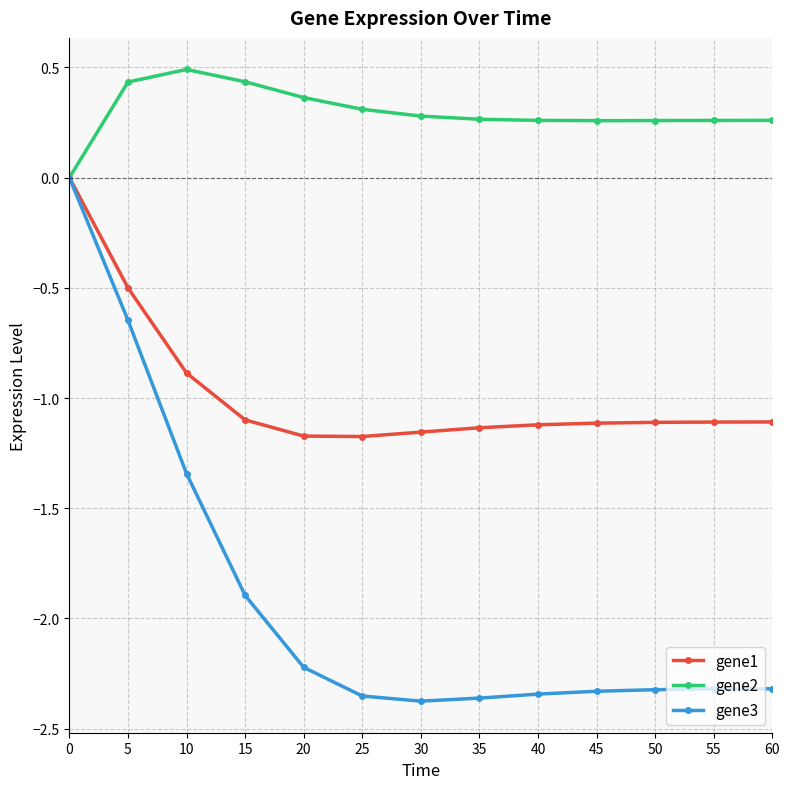

At which label does gene2 reach its peak?

10